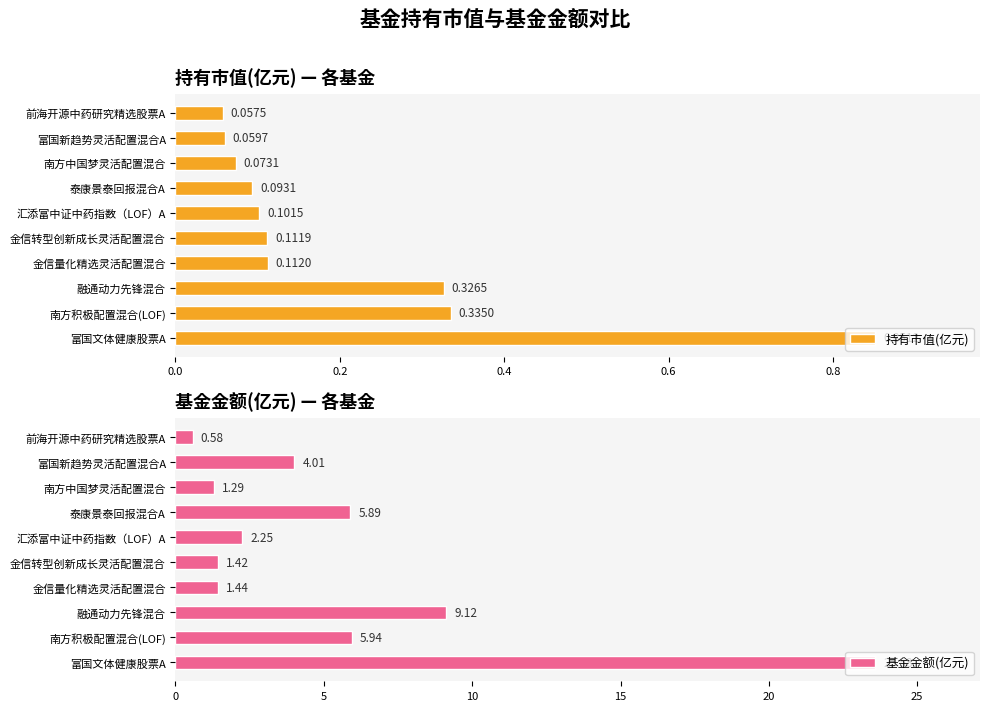

List the labels in order of 持有市值(亿元) value, smallest first.

前海开源中药研究精选股票A, 富国新趋势灵活配置混合A, 南方中国梦灵活配置混合, 泰康景泰回报混合A, 汇添富中证中药指数（LOF）A, 金信转型创新成长灵活配置混合, 金信量化精选灵活配置混合, 融通动力先锋混合, 南方积极配置混合(LOF), 富国文体健康股票A